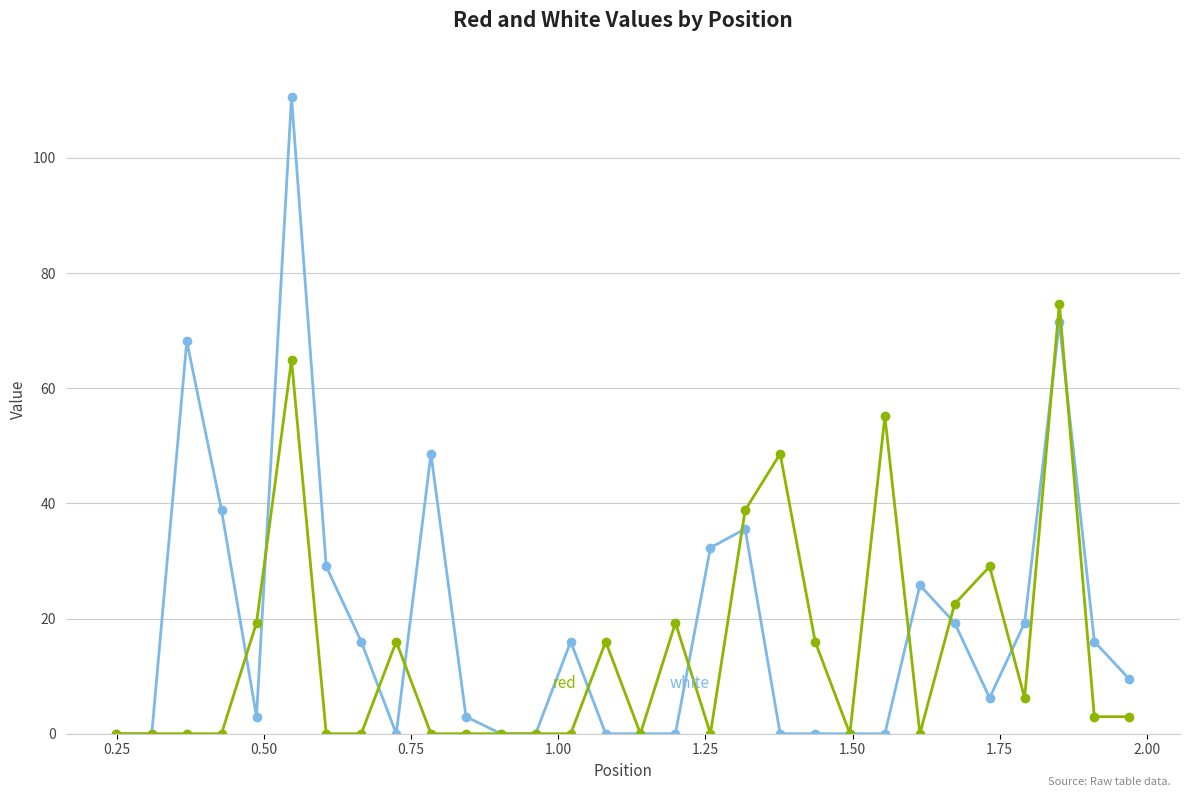

What is the greatest value displayed?

110.6